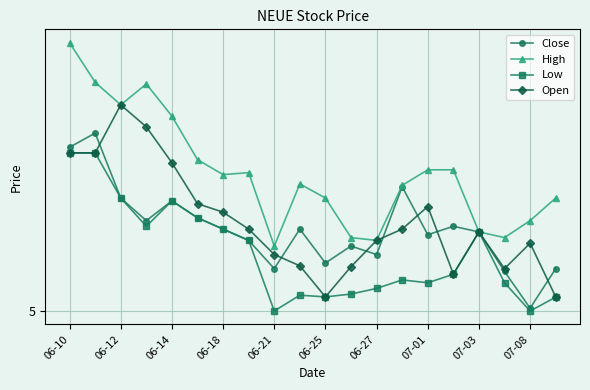

Is this an area chart (filled region under the line)?

No